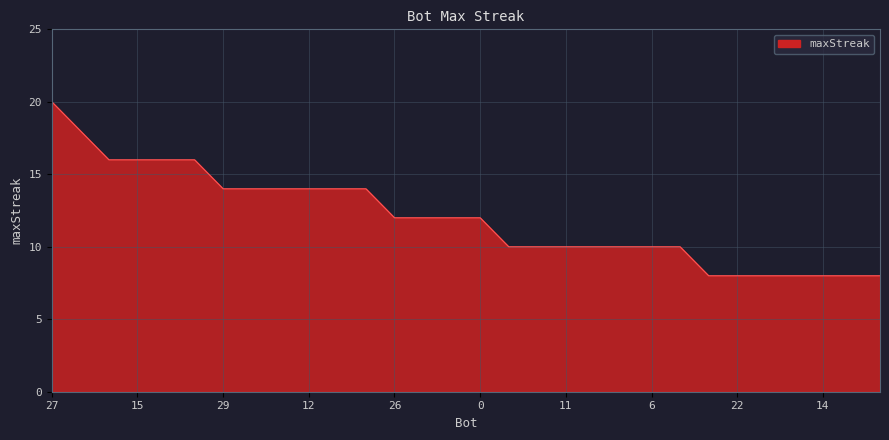

What is the difference between the maximum and minimum values?

12